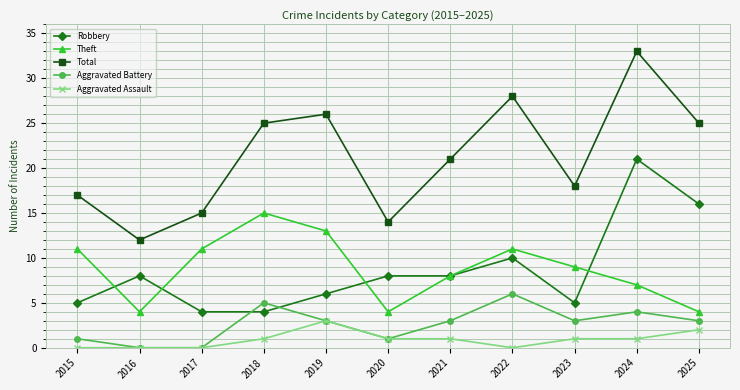

Which series changed the most between 2020 and 2023?

Theft